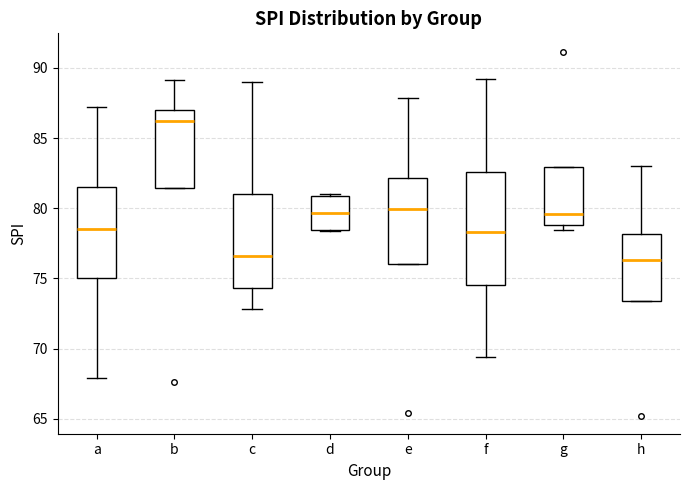

Comparing the boxes themselves (not the whiskers), which one is the tallest?

f